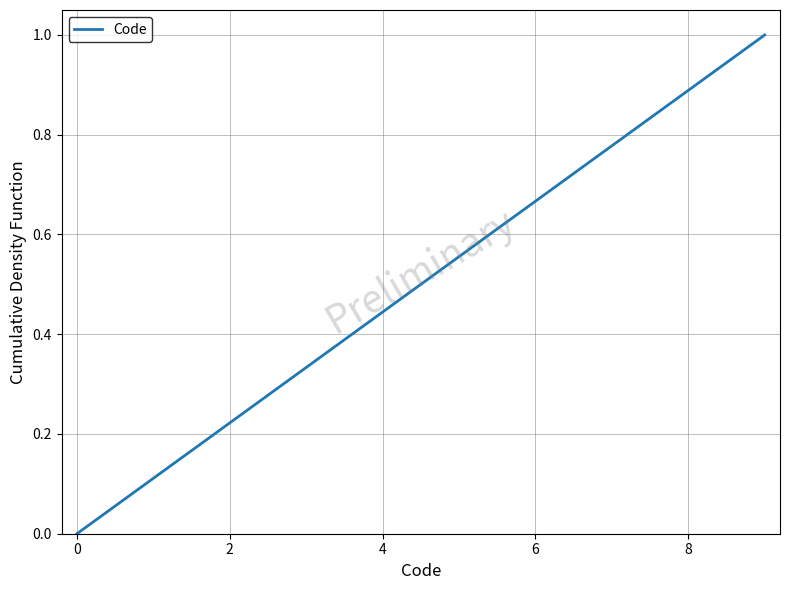

Does the chart display data point markers on the line(s)?

No